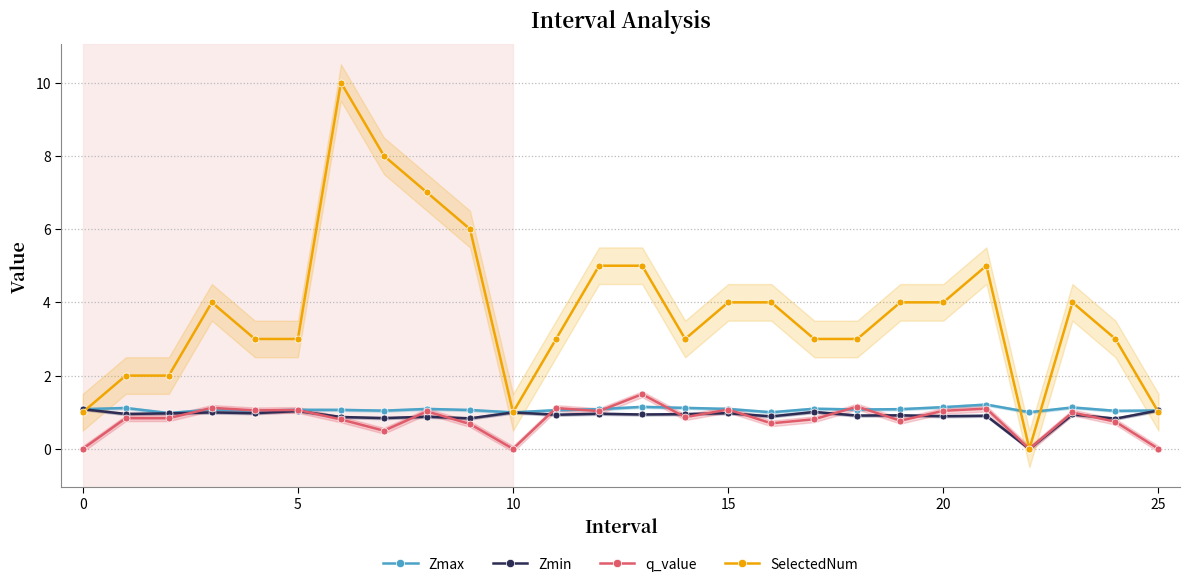

True or false: Zmin and Zmax intersect in this chart.

False